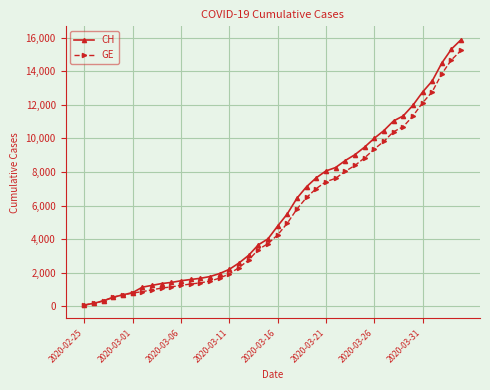

Which series has the largest range (max minus min)?

CH